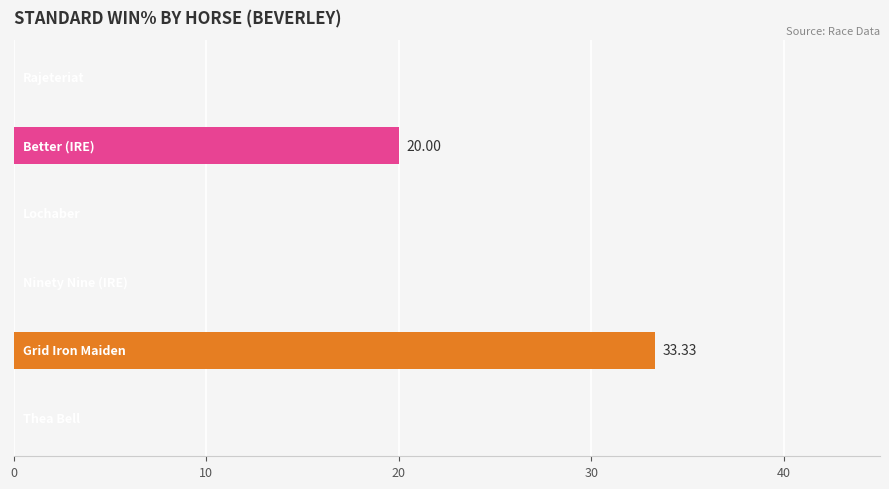

How many categories are shown in the chart?

6